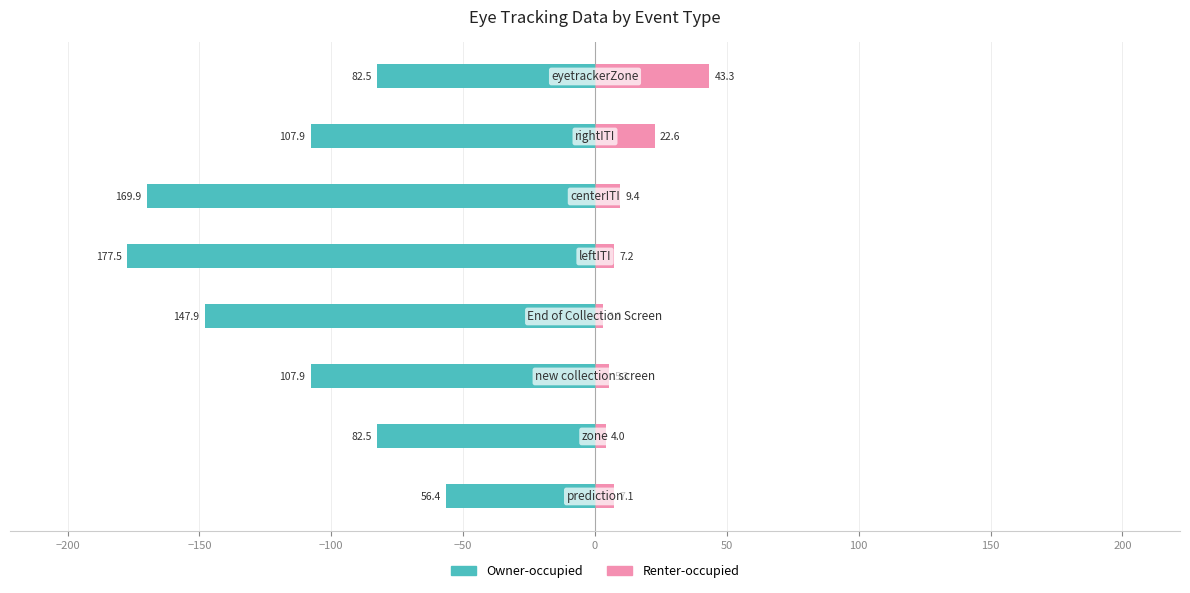

Read the Owner-occupied value at −100.

-147.9